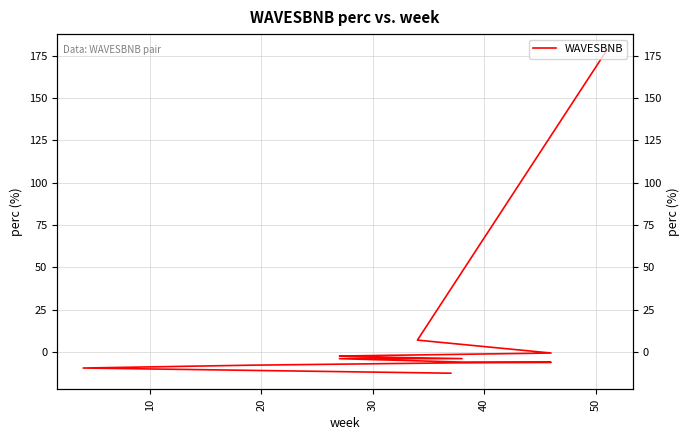

How many lines are shown in the chart?

1